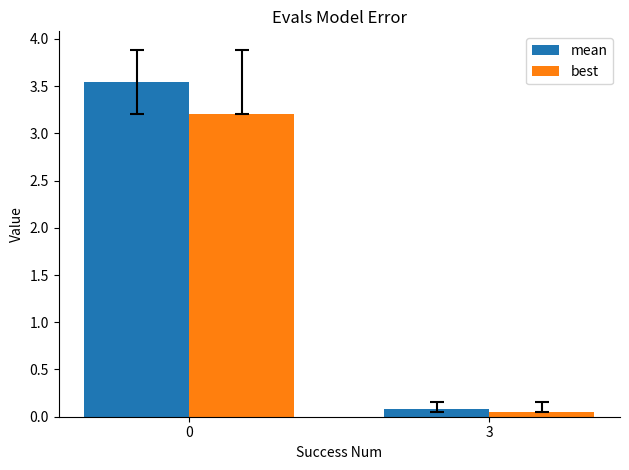

Which series has the widest spread of values?

mean